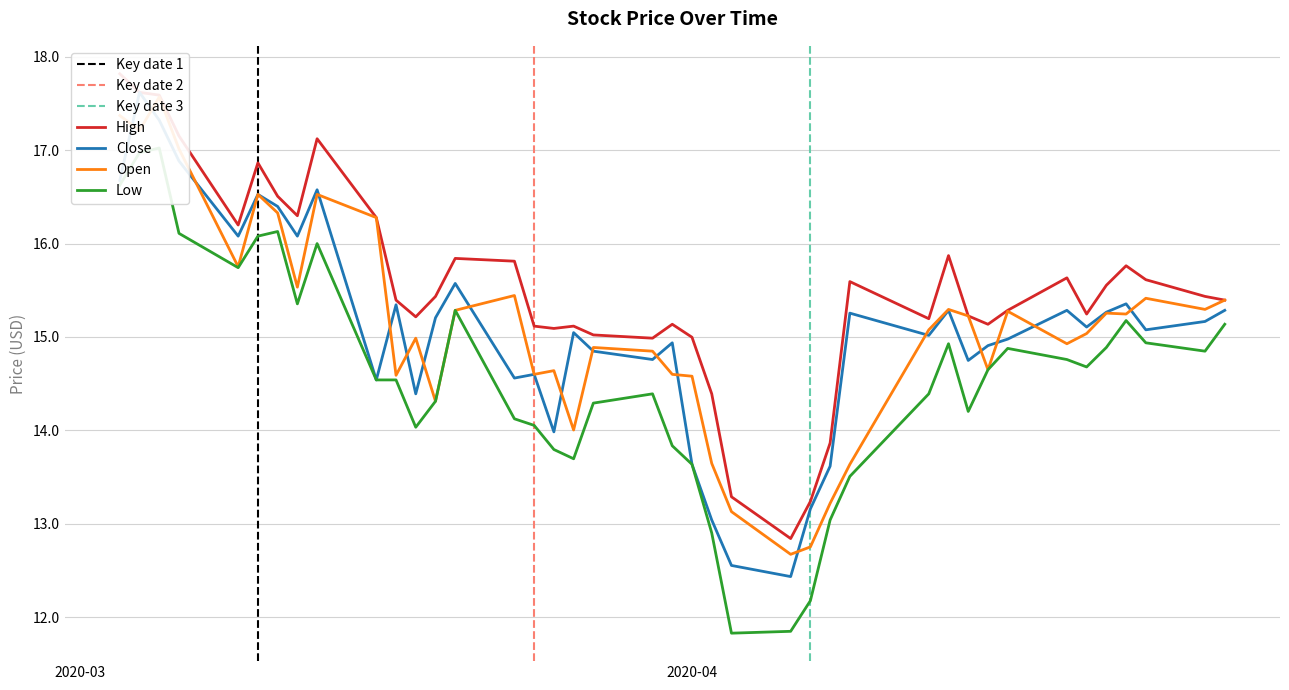

What is the average value of the Low series?

14.6